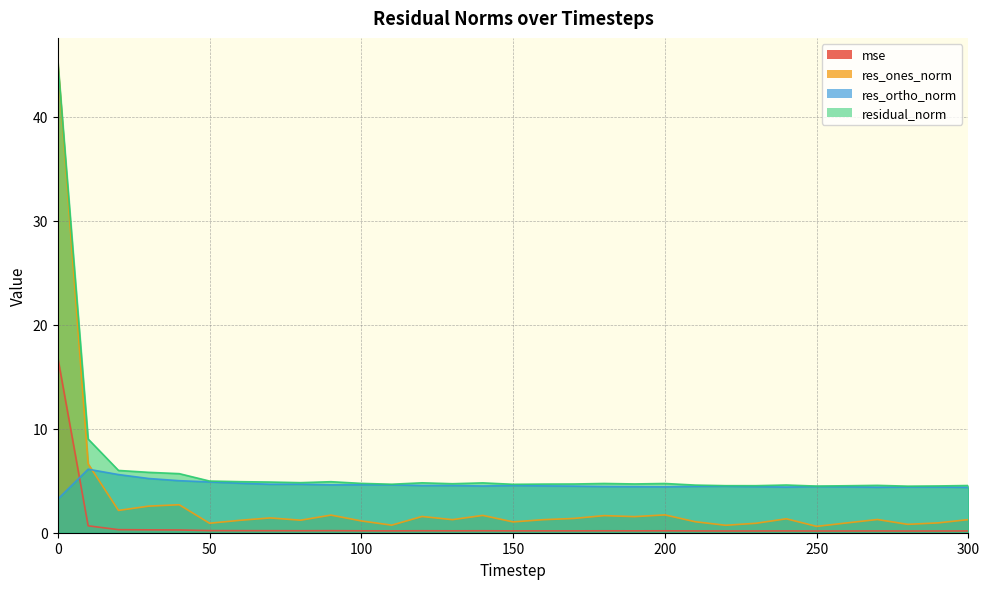

In residual_norm, how many points are lower than both neighbors (excluding endpoints)?

8